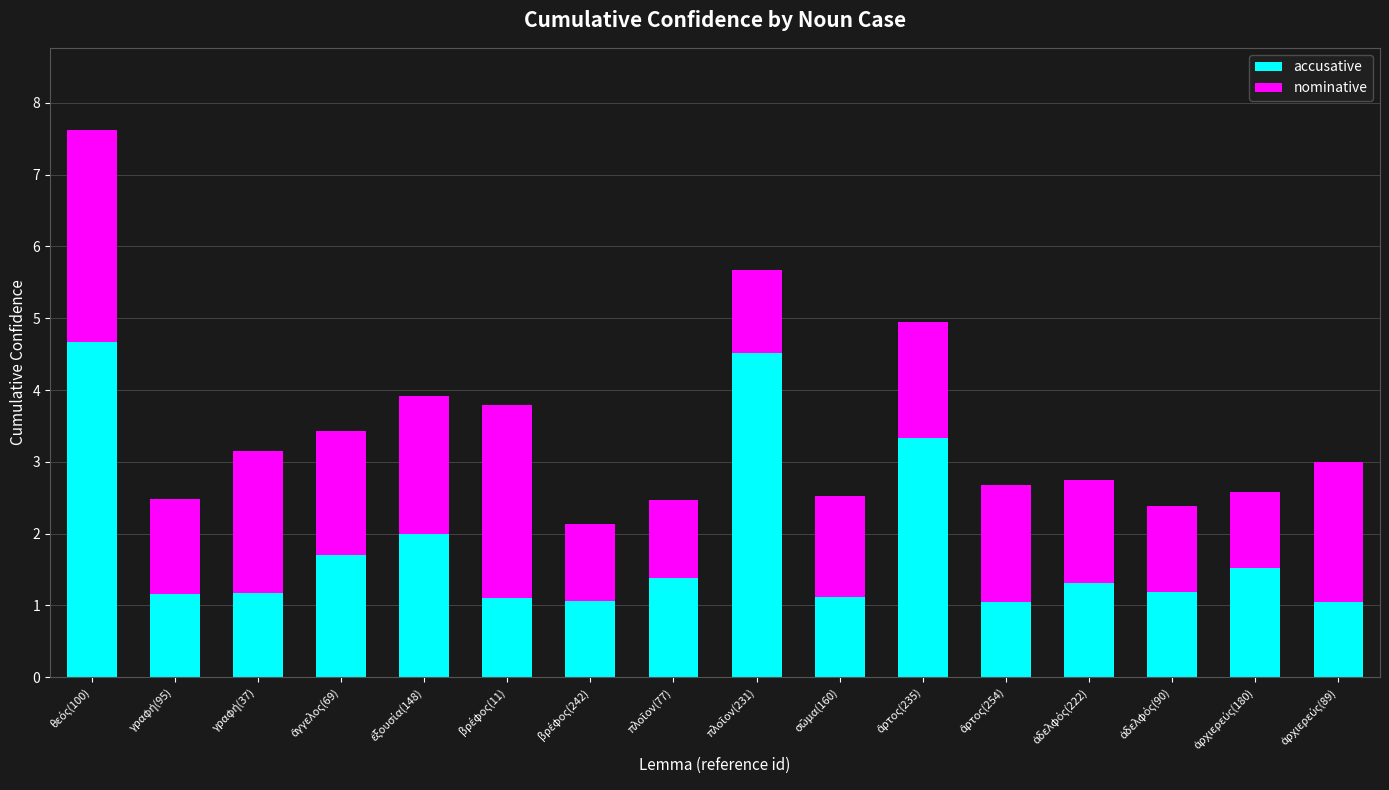

What is the sum of all accusative values?

29.3